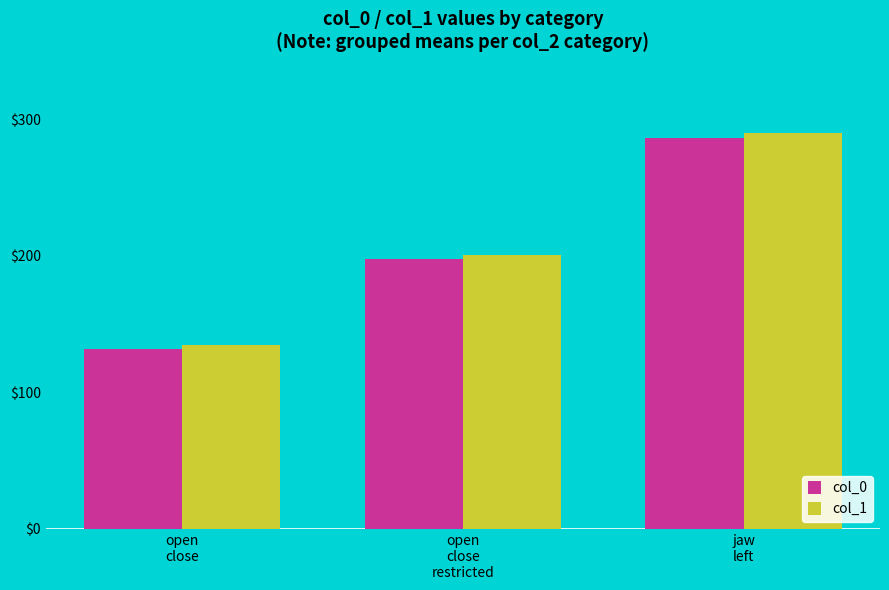

What is the minimum value shown in the chart?

131.6